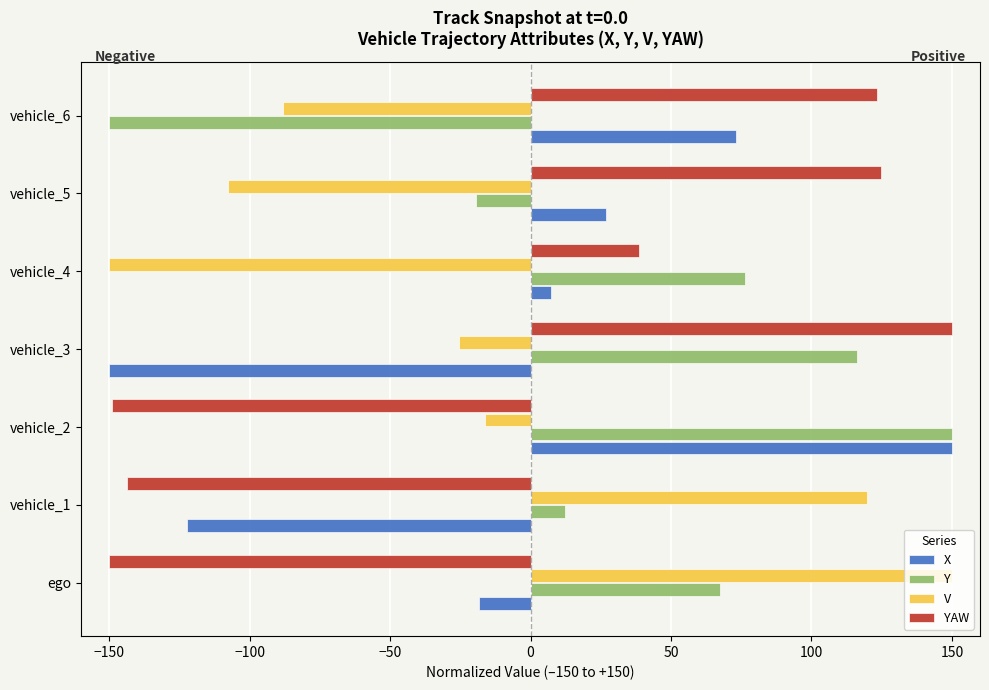

The value of Y at vehicle_3 is 116.4. True or false?

True